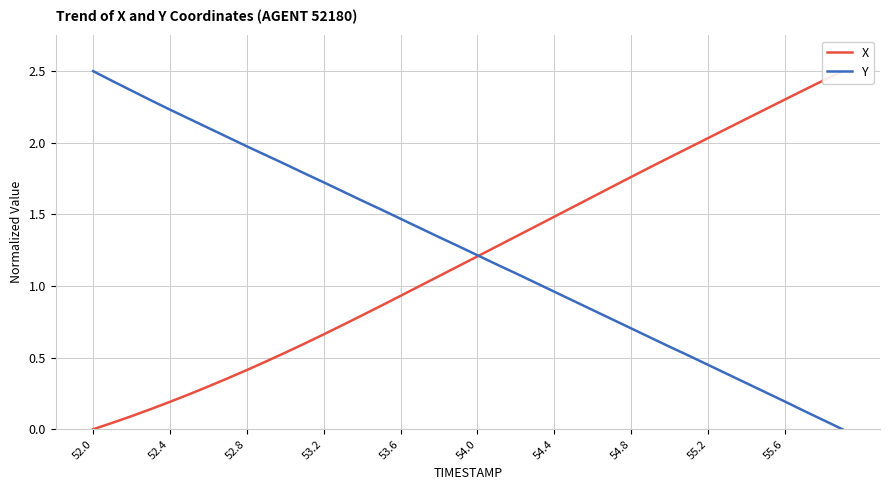

Reading left to right, list all the values displayed in this chart.

X: 0.0	0.0	0.1	0.1	0.2	0.2	0.3	0.4	0.4	0.5	0.5	0.6	0.7	0.7	0.8	0.9	0.9	1.0	1.1	1.1	1.2	1.3	1.3	1.4	1.5	1.6	1.6	1.7	1.8	1.8	1.9	2.0	2.0	2.1	2.2	2.2	2.3	2.4	2.4	2.5
Y: 2.5	2.4	2.4	2.3	2.2	2.2	2.1	2.0	2.0	1.9	1.9	1.8	1.7	1.7	1.6	1.5	1.5	1.4	1.3	1.3	1.2	1.2	1.1	1.0	1.0	0.9	0.8	0.8	0.7	0.6	0.6	0.5	0.4	0.4	0.3	0.3	0.2	0.1	0.1	0.0